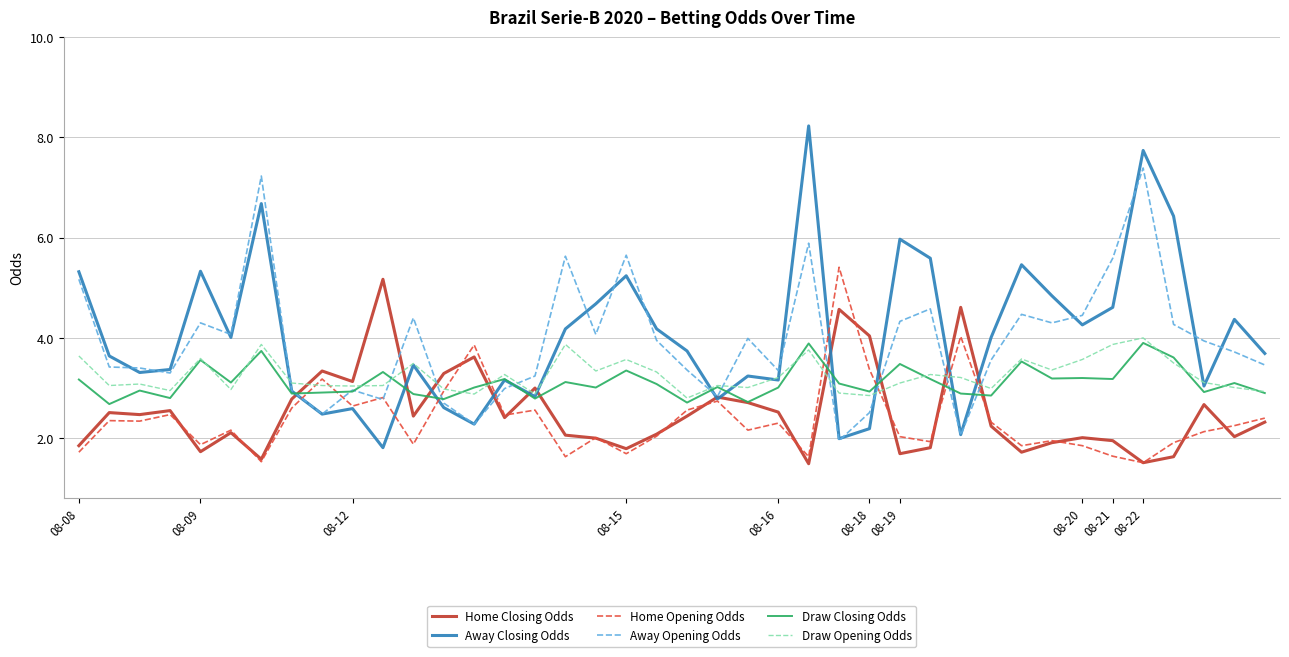

What is the highest value of the Draw Opening Odds series?

4.0